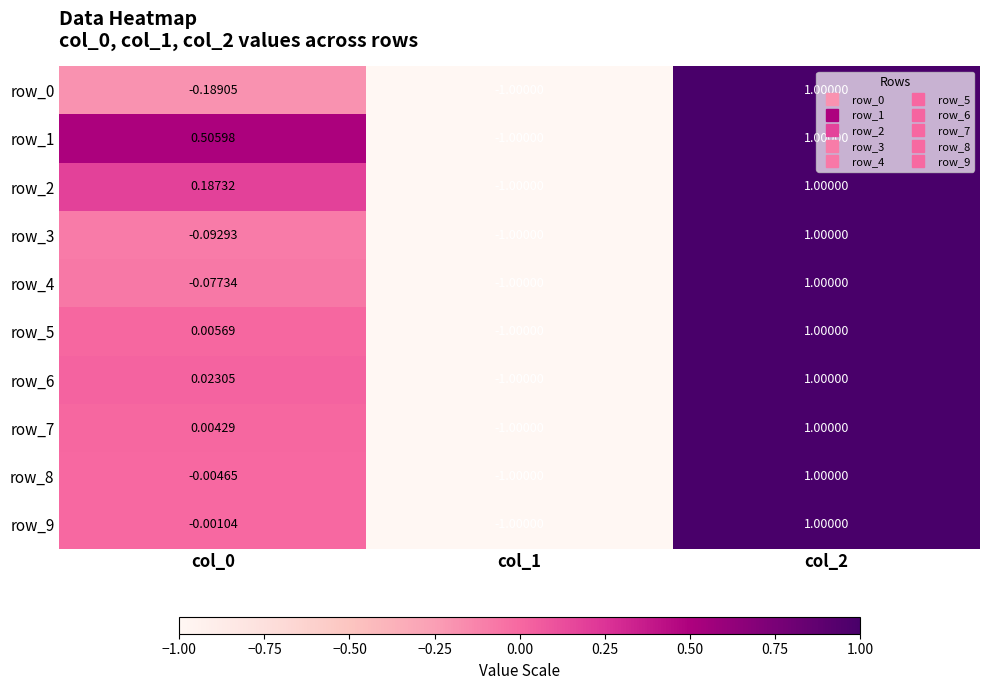

Count the number of categories in the chart.

3